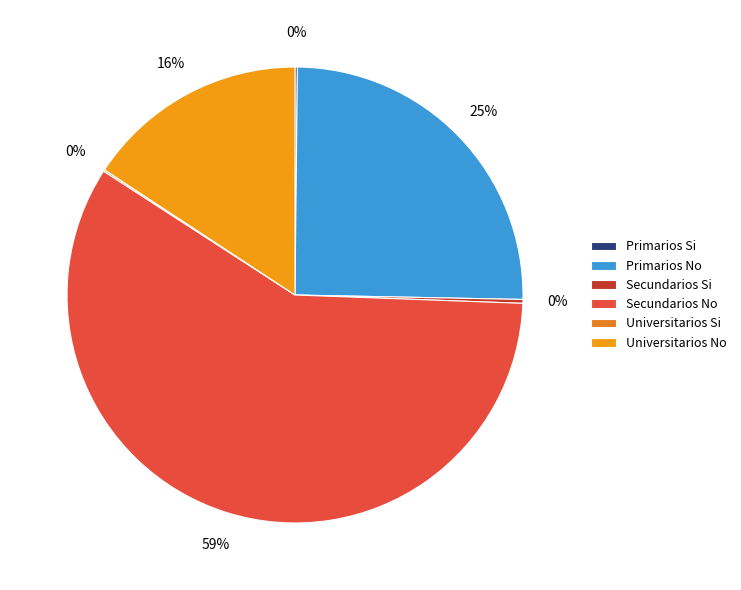

Approximately how many times larger is the value at Primarios Si compared to Universitarios Si?

1.4